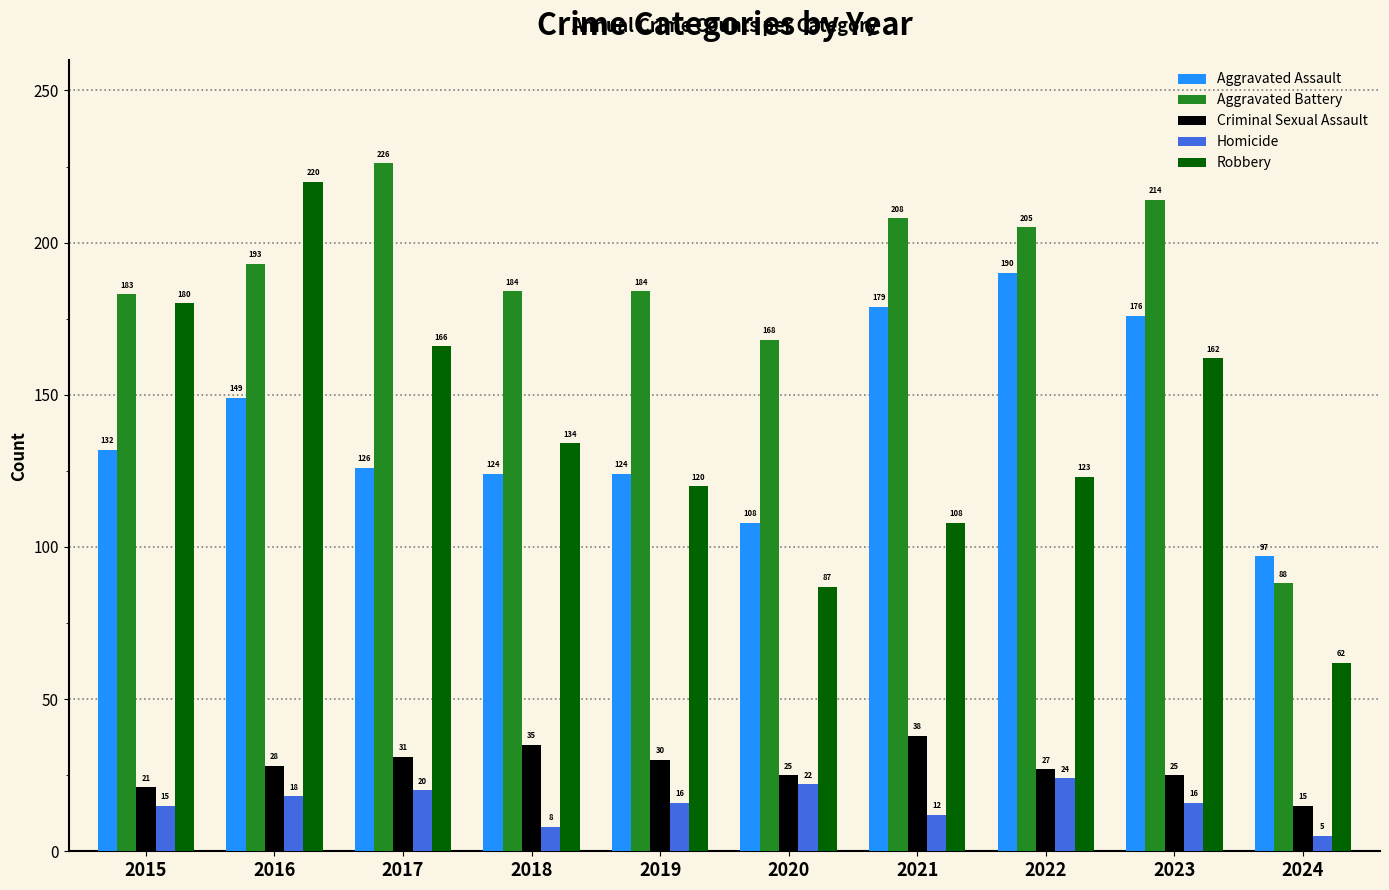

Which category has the highest value in the Criminal Sexual Assault series?

2021